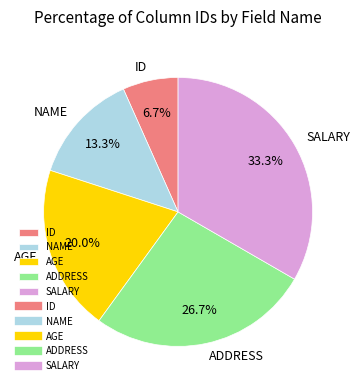

How many segments does this pie chart have?

5